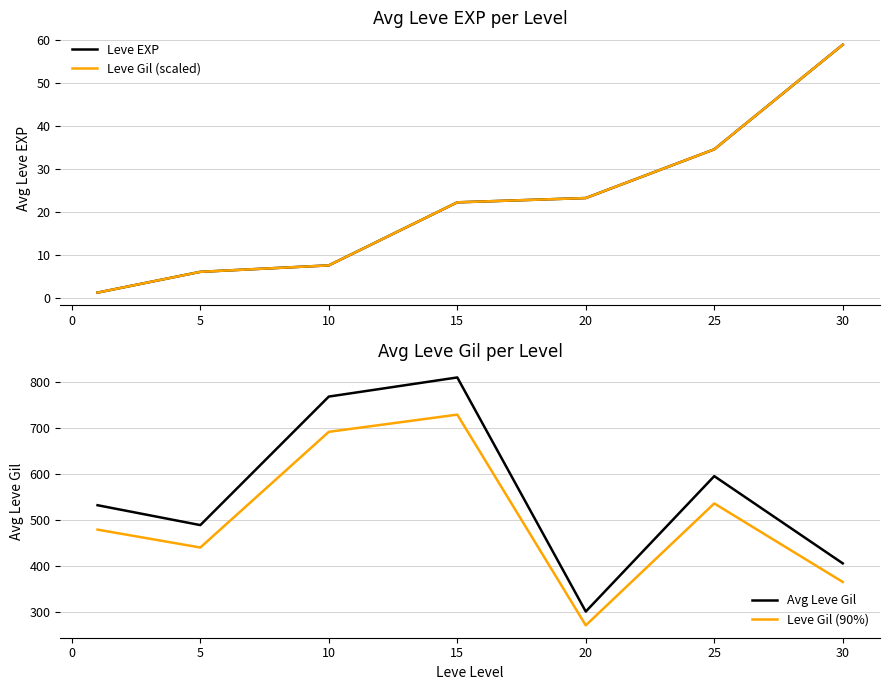

True or false: Avg Leve Gil and Leve Gil (90%) cross at least once.

False